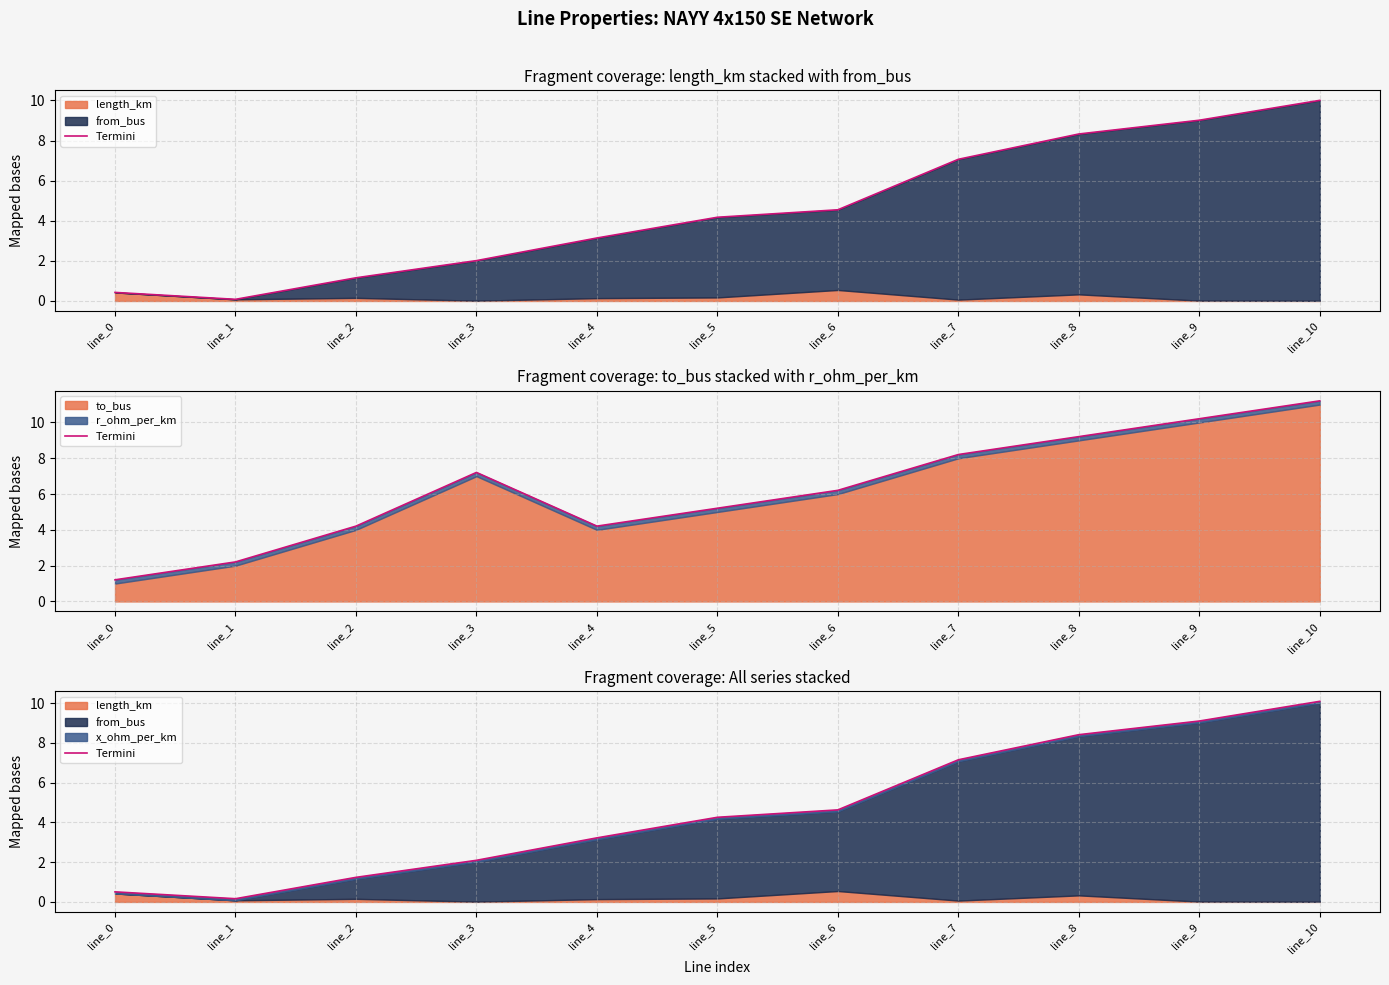

Reading left to right, what are all the values shown in this chart?

line_0=0.5	line_1=0.2	line_2=1.2	line_3=2.1	line_4=3.2	line_5=4.3	line_6=4.6	line_7=7.1	line_8=8.4	line_9=9.1	line_10=10.1